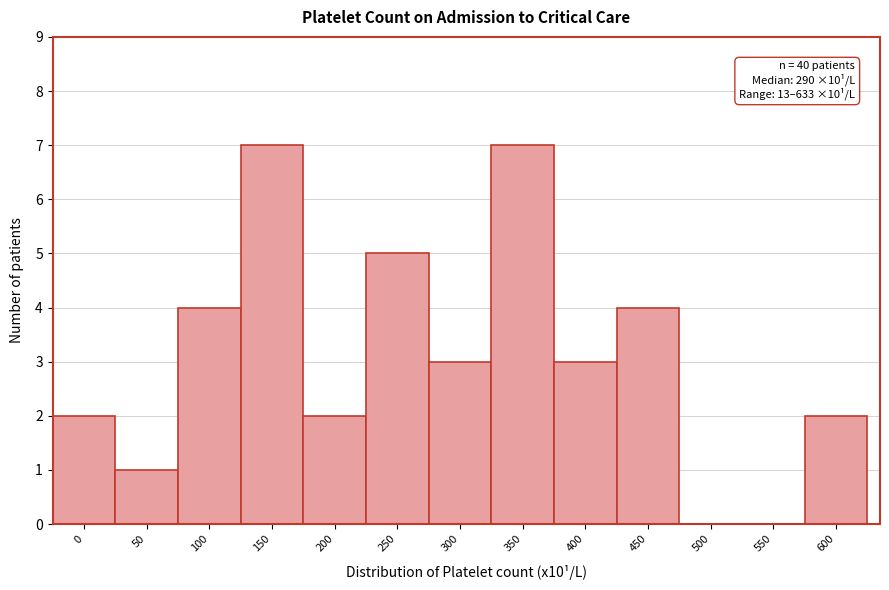

Reading left to right, transcribe all the data shown in this chart.

0=2	50=1	100=4	150=7	200=2	250=5	300=3	350=7	400=3	450=4	500=0	550=0	600=2